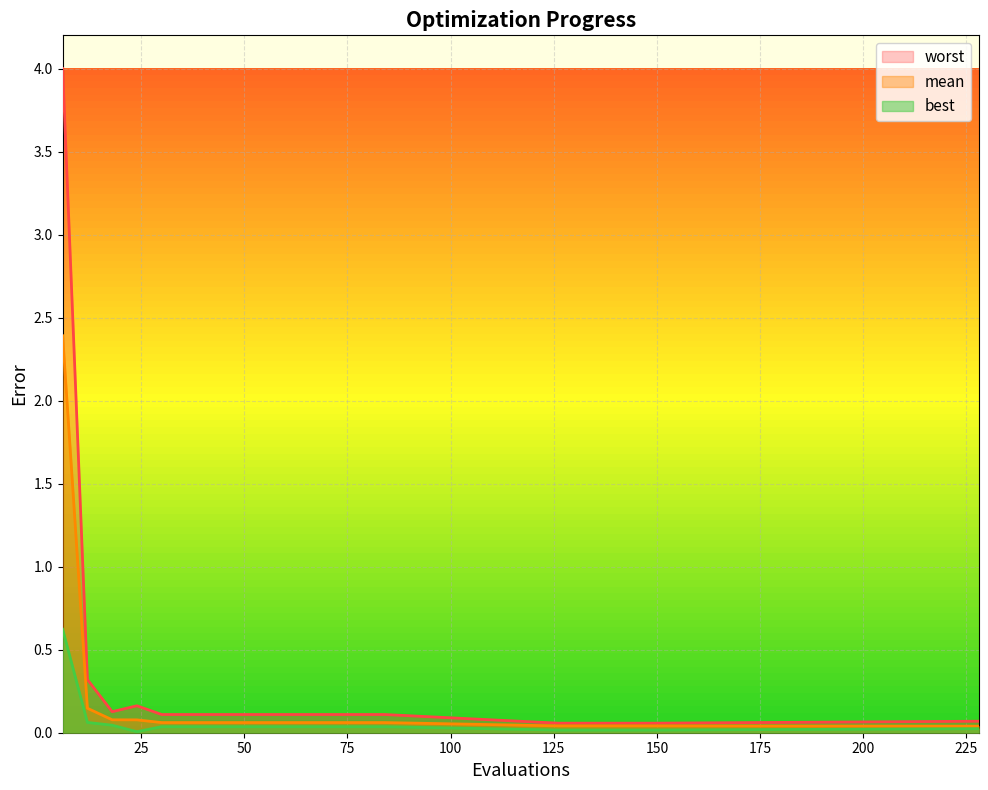

What is the total value across all series at 132?

0.1